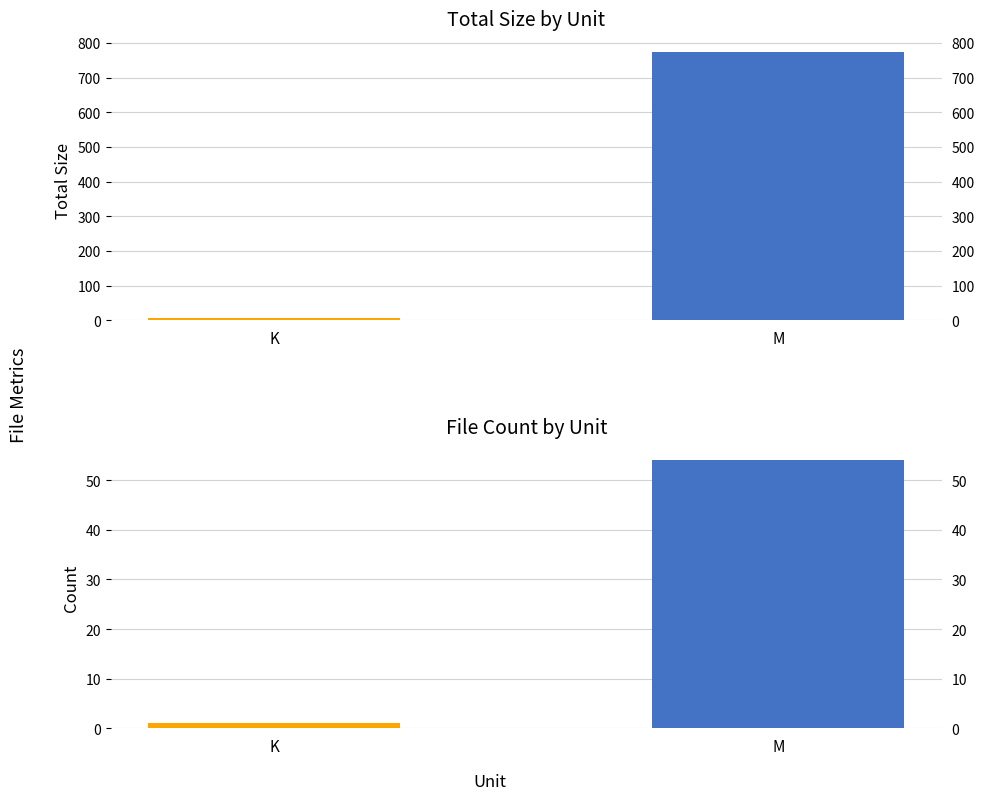

What is the maximum value shown in the chart?

772.7